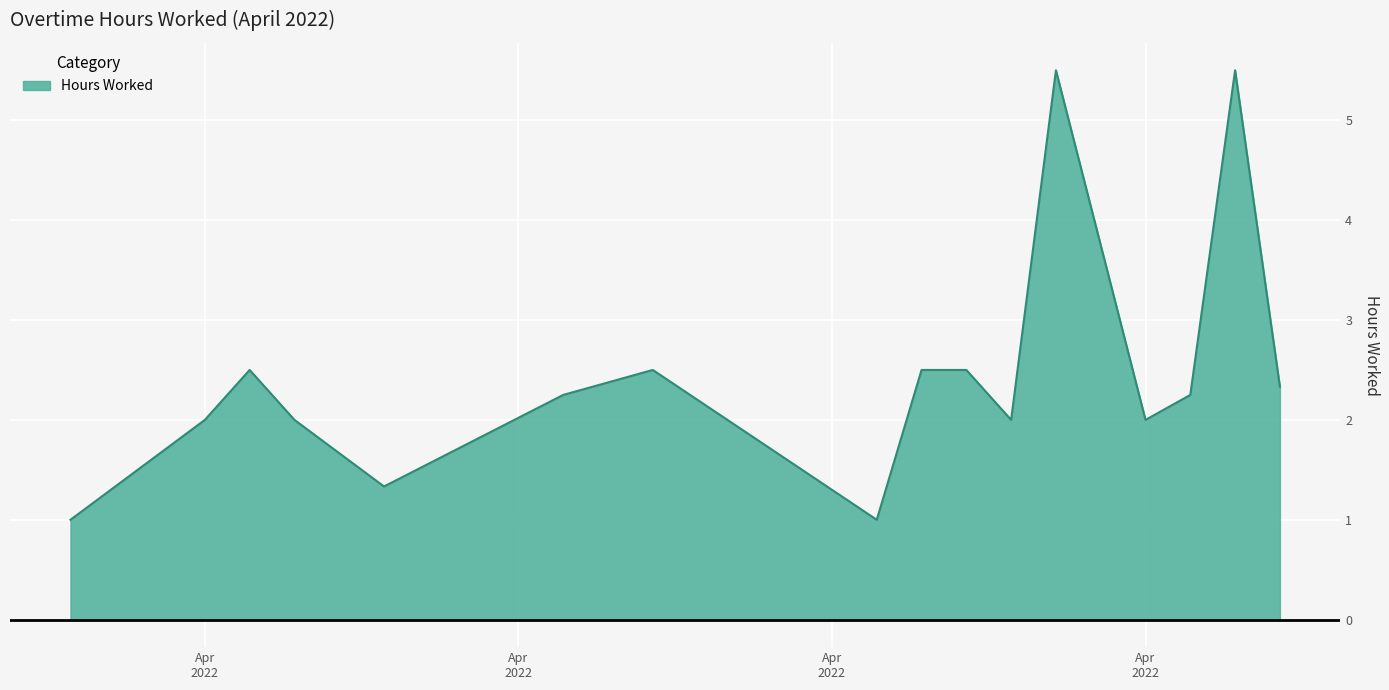

What is the maximum value shown in the chart?

5.5